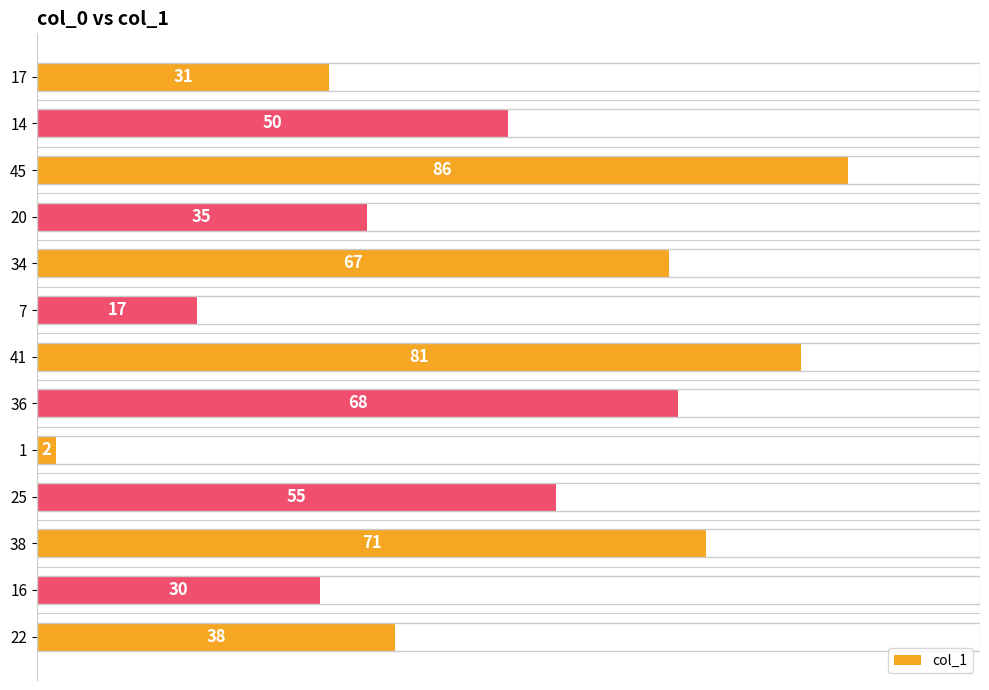

What is the sum of all values?

631